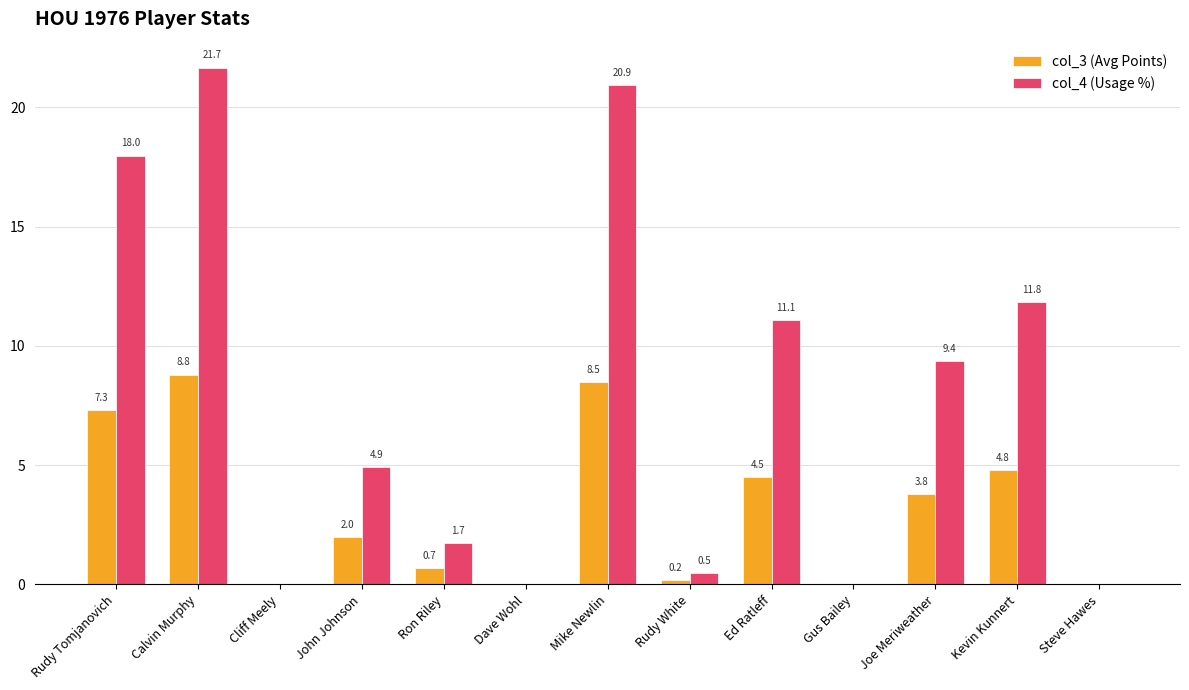

How many values in col_3 (Avg Points) are above zero?

9